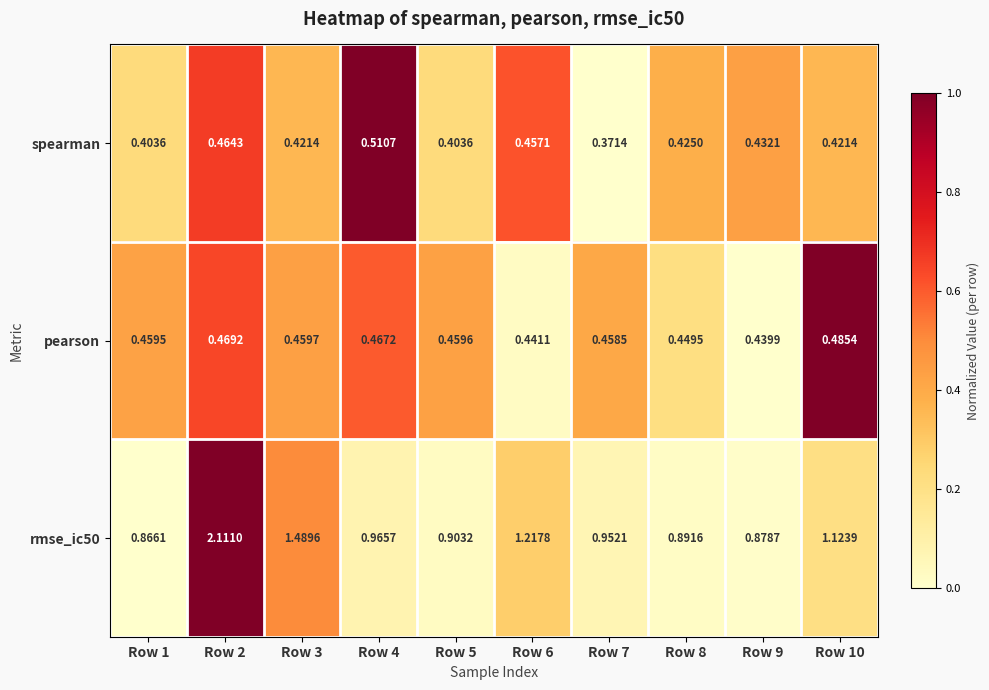

Is the value of spearman at Row 7 greater than the value of pearson at Row 6?

No